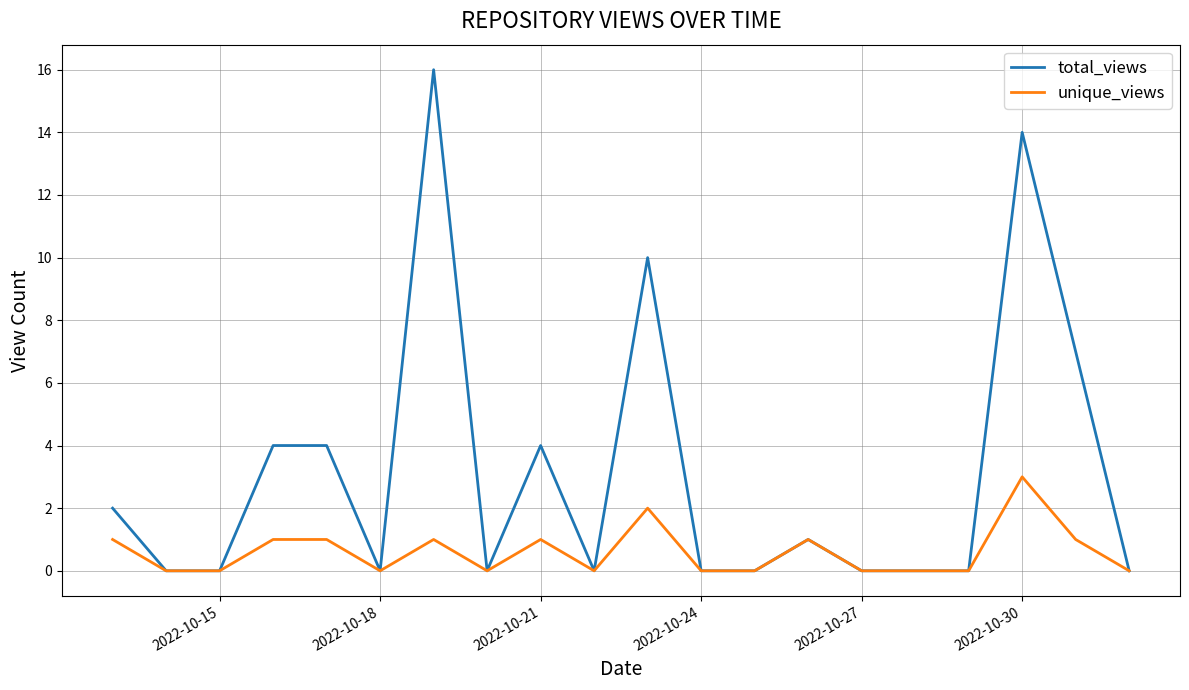

Rank the series by their maximum value, from lowest to highest.

unique_views, total_views